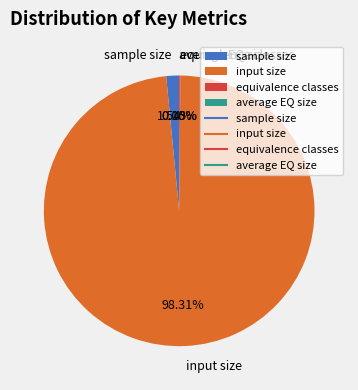

Is there a majority slice in this chart?

Yes